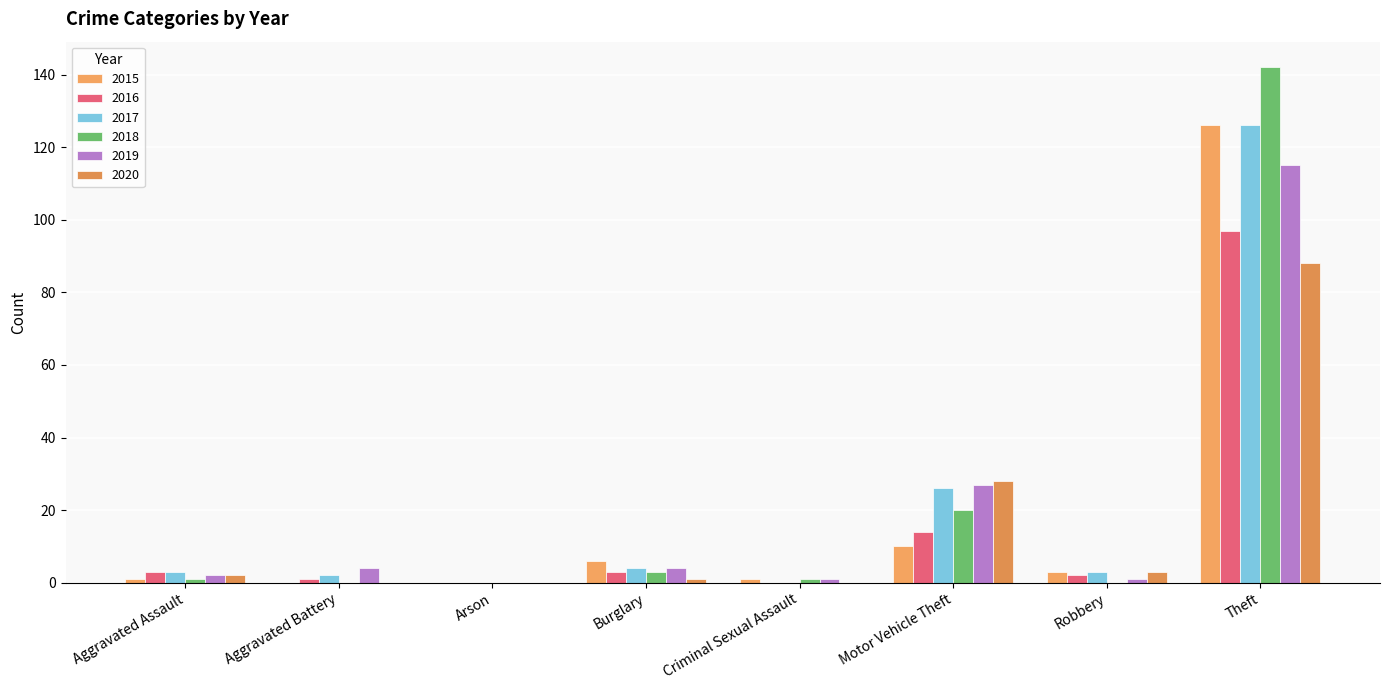

What is the label of the 1st bar from the right?

Theft